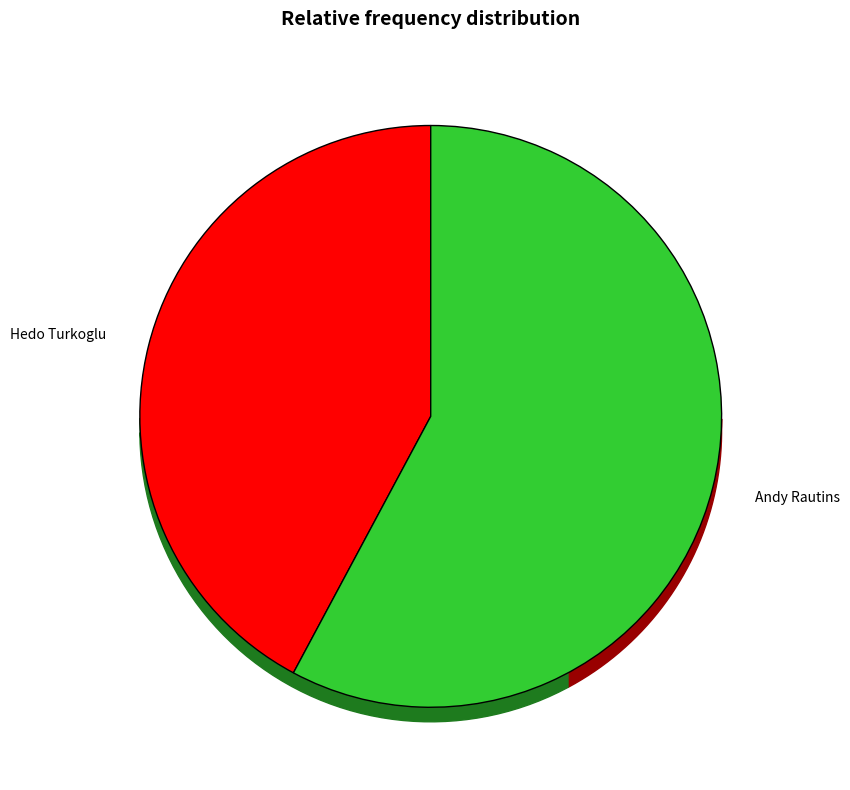

Which category has the smallest portion of the pie?

Hedo Turkoglu